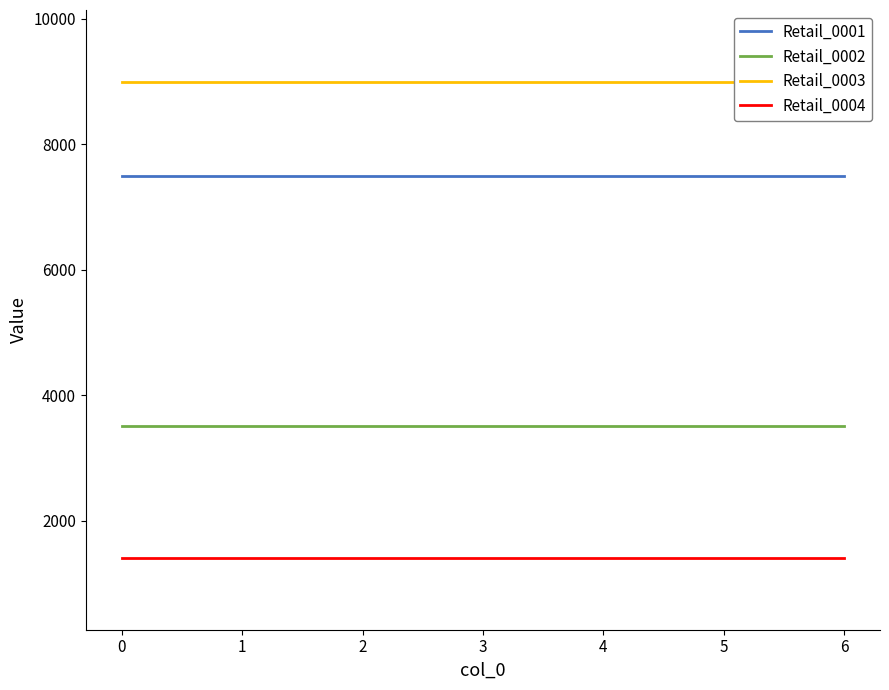

True or false: Retail_0001 and Retail_0004 cross at least once.

False